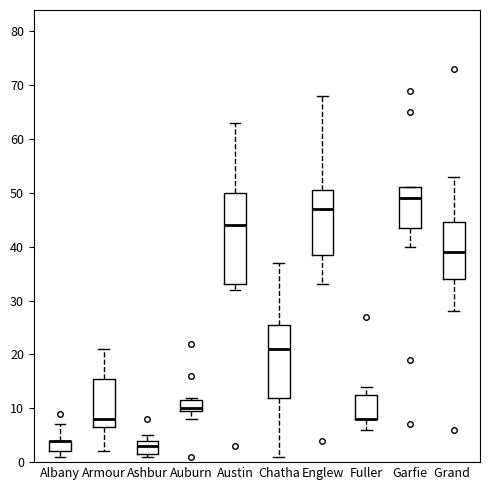

Reading left to right, read every box against the y-axis: the position of its median line, the range the box covers, and the ends of its whiskers. The values are not printed on the chart, so give them approximately, as read against the axis.

Albany: median 4 (drawn on the box's upper edge), box 2 to 4, whiskers 1 to 7
Armour: median 8, box 7 to 16, whiskers 2 to 21
Ashbur: median 3, box 2 to 4, whiskers 1 to 5
Auburn: median 10 (just above the box's lower edge), box 10 to 12, whiskers 8 to 12 (just above the box's upper edge)
Austin: median 44, box 33 to 50, whiskers 32 to 63
Chatha: median 21, box 12 to 26, whiskers 1 to 37
Englew: median 47, box 39 to 51, whiskers 33 to 68
Fuller: median 8 (drawn on the box's lower edge), box 8 to 13, whiskers 6 to 14
Garfie: median 49, box 44 to 51, whiskers 40 to 51
Grand: median 39, box 34 to 45, whiskers 28 to 53